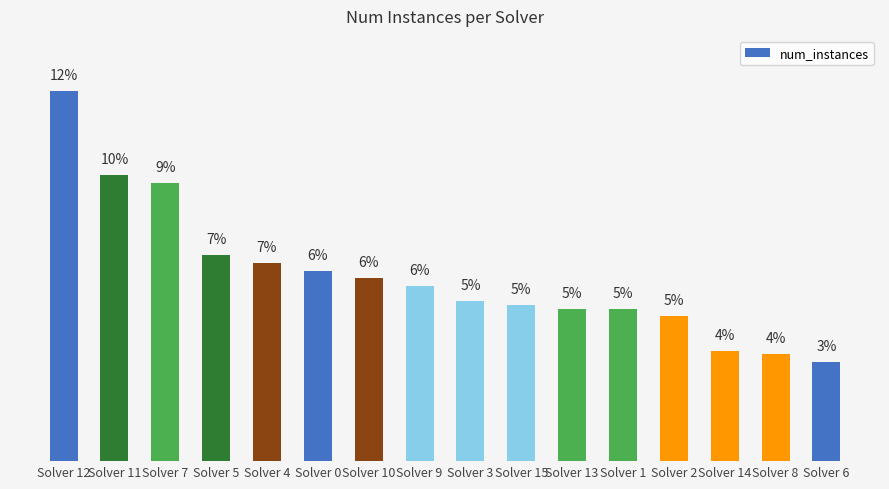

Are the bars horizontal?

No